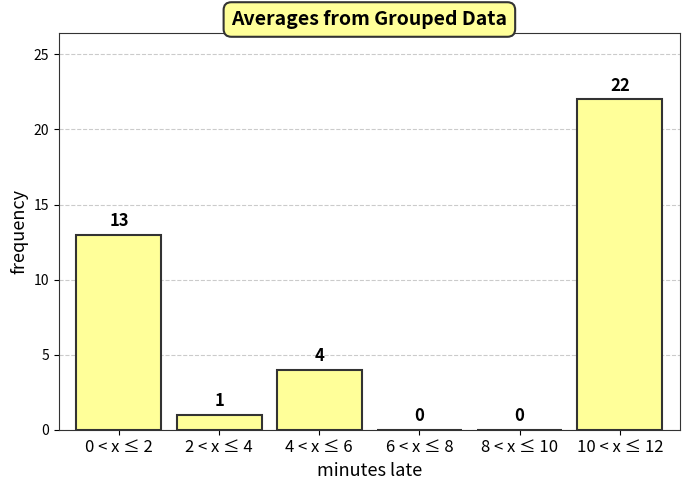

Reading right to left, what are all the values shown in this chart?

10 < x ≤ 12=22	8 < x ≤ 10=0	6 < x ≤ 8=0	4 < x ≤ 6=4	2 < x ≤ 4=1	0 < x ≤ 2=13